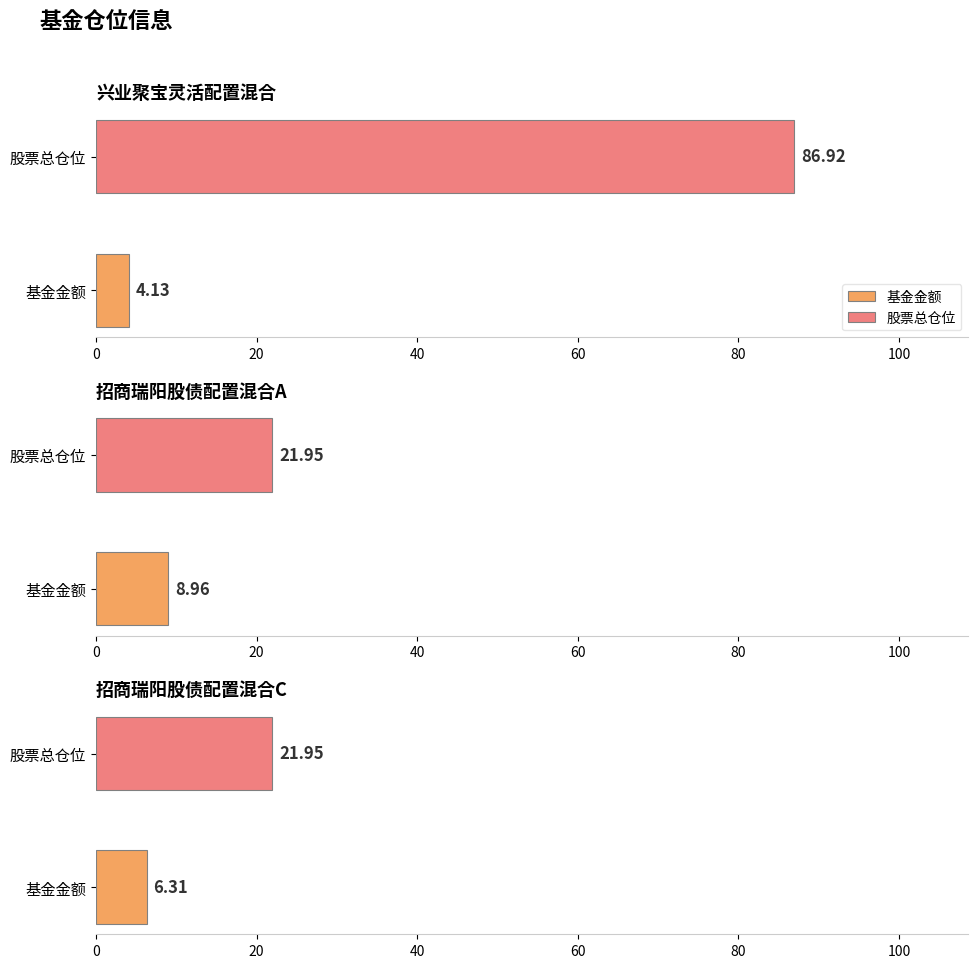

What position from the left is 招商瑞阳股债配置混合C?

3